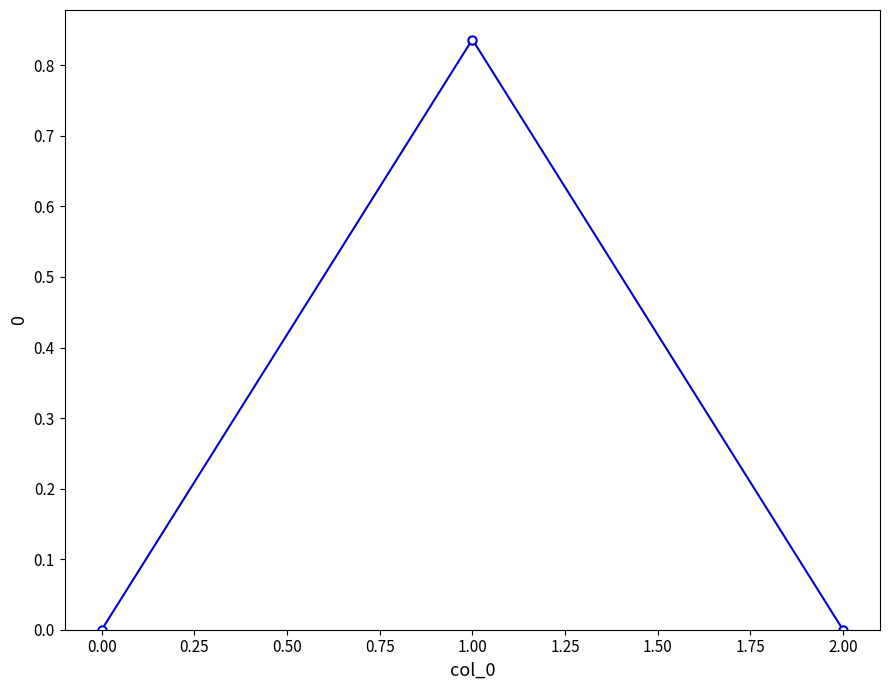

Which category has the highest value across all series?

1.00